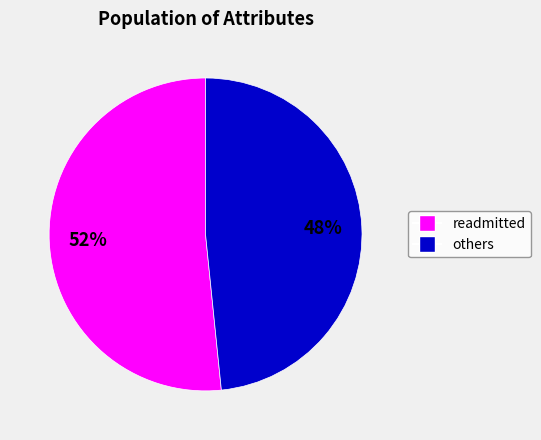

How many segments does this pie chart have?

2